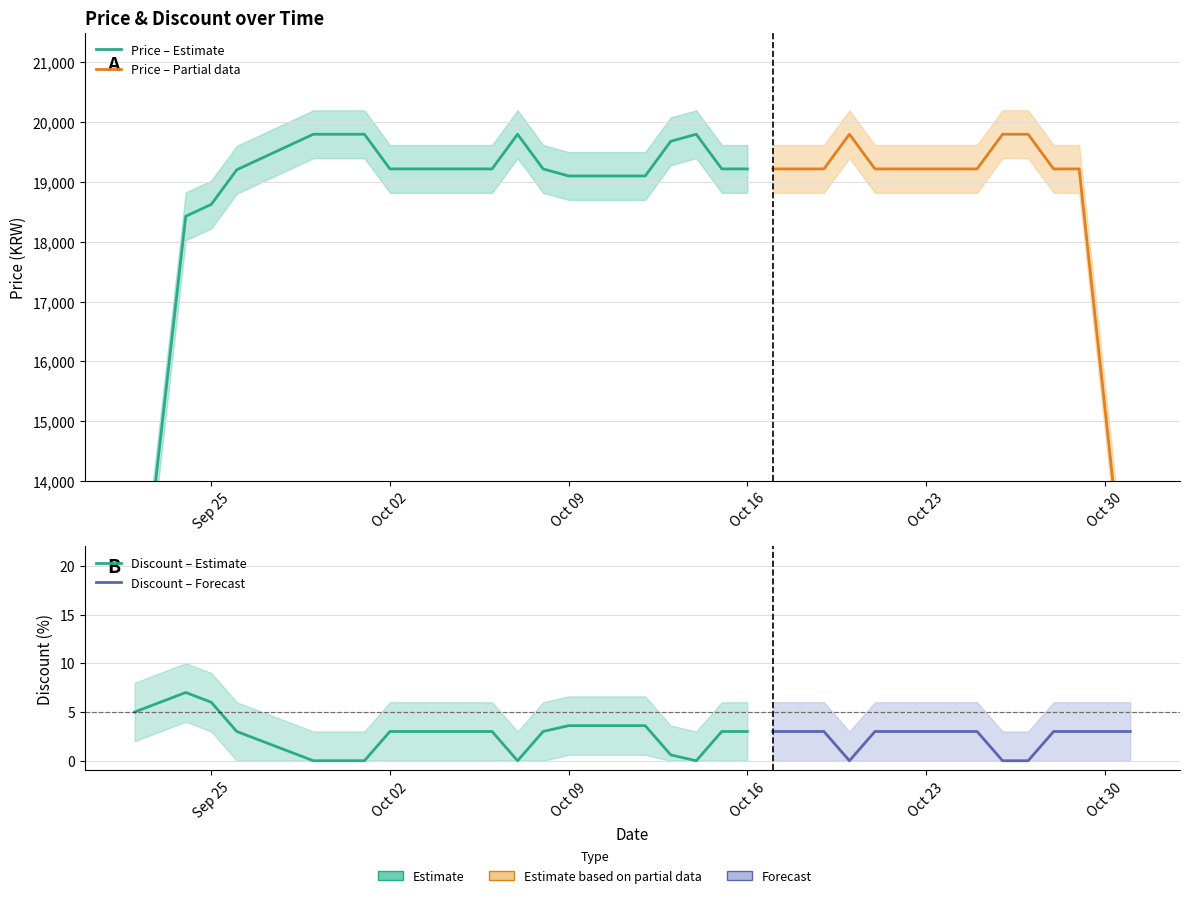

True or false: Price has a value of 28581 at 22.

False